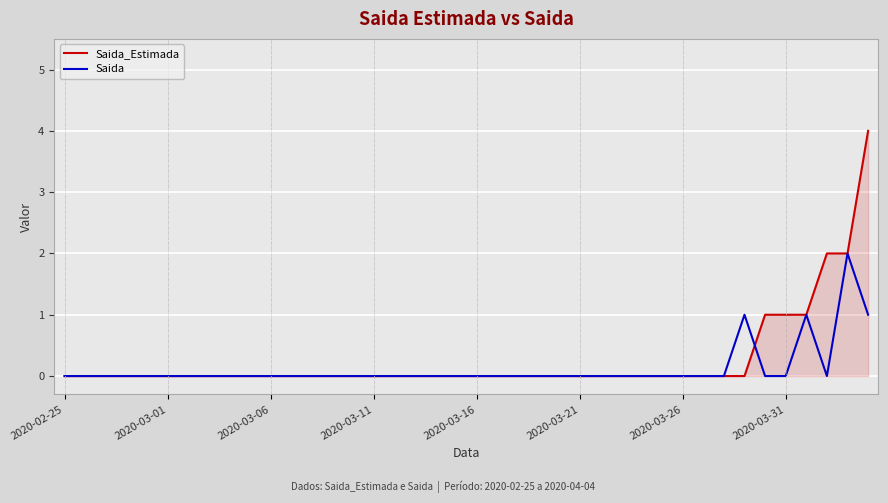

Rank the series by their maximum value, from highest to lowest.

Saida_Estimada, Saida